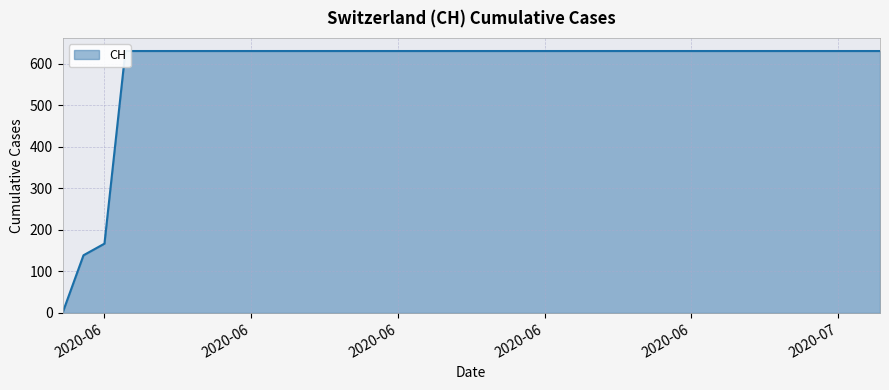

What is the label of the 26th point from the right?

2020-06-14